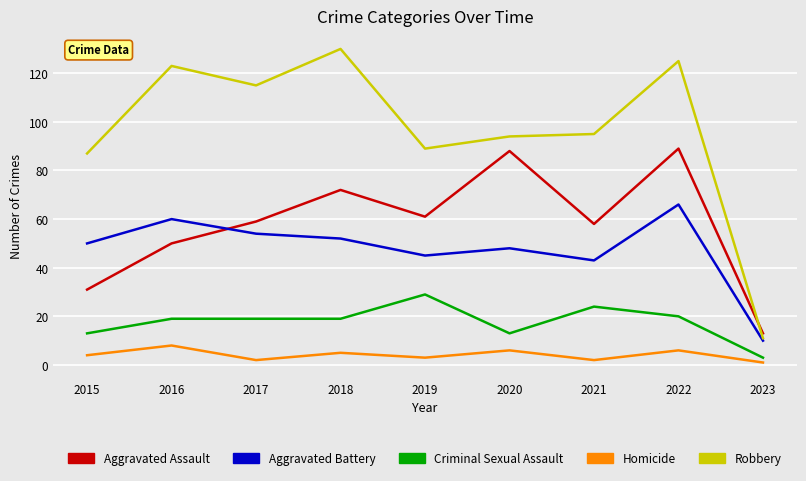

The Robbery series shows 20 at 2023. True or false?

False